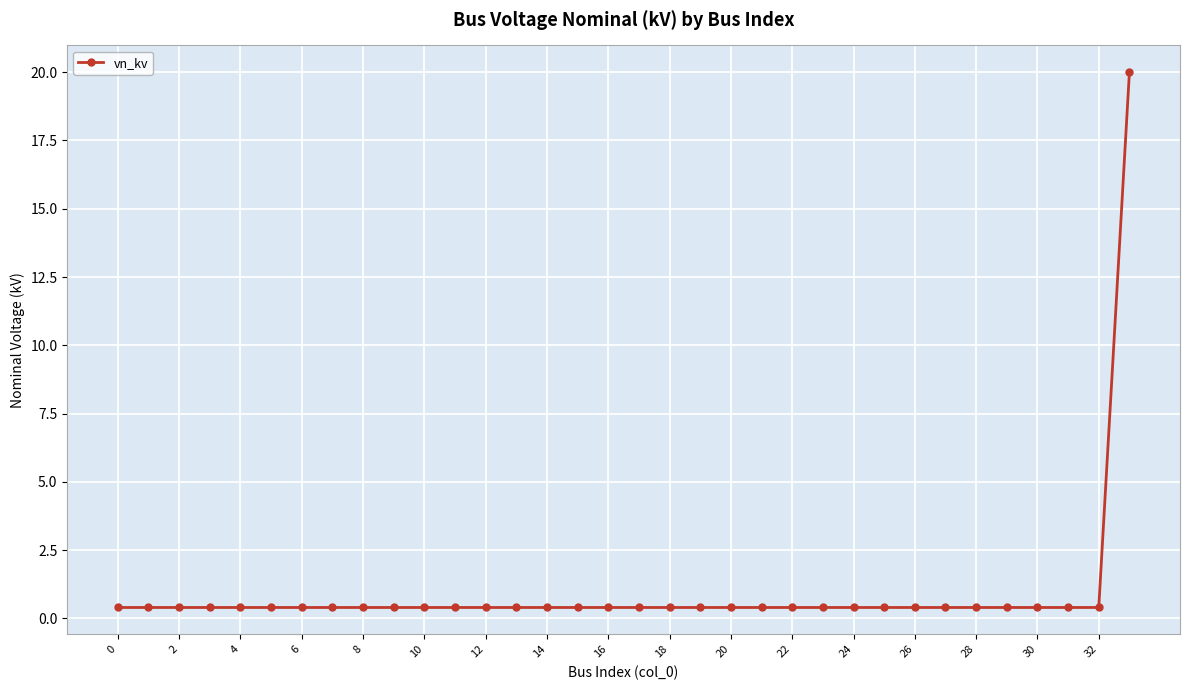

What is the greatest value displayed?

20.0